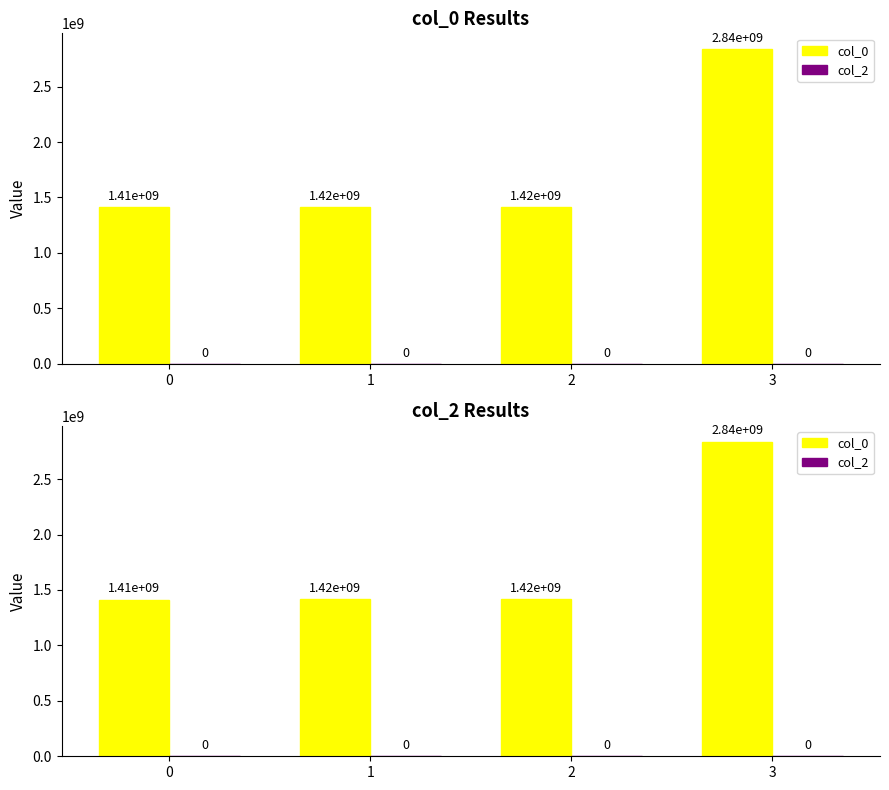

How many series are shown in this chart?

2